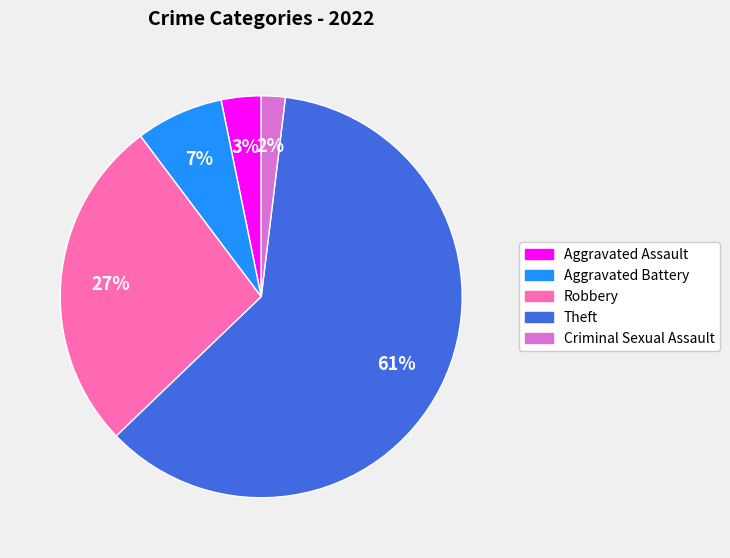

Between Robbery and Aggravated Battery, which is larger?

Robbery